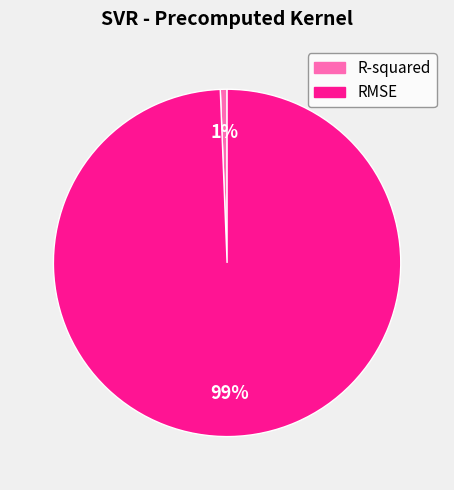

To the nearest percent, what is the combined percentage of RMSE and R-squared?

100%